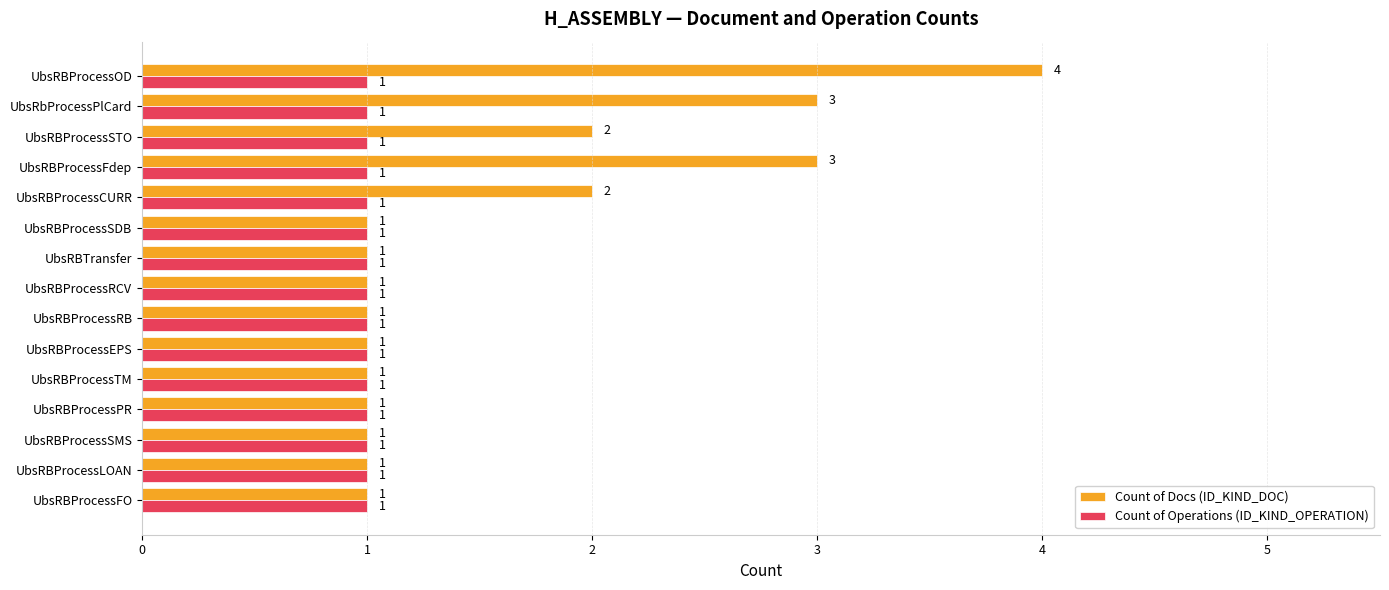

Rank the series by their maximum value, from lowest to highest.

Count of Operations (ID_KIND_OPERATION), Count of Docs (ID_KIND_DOC)